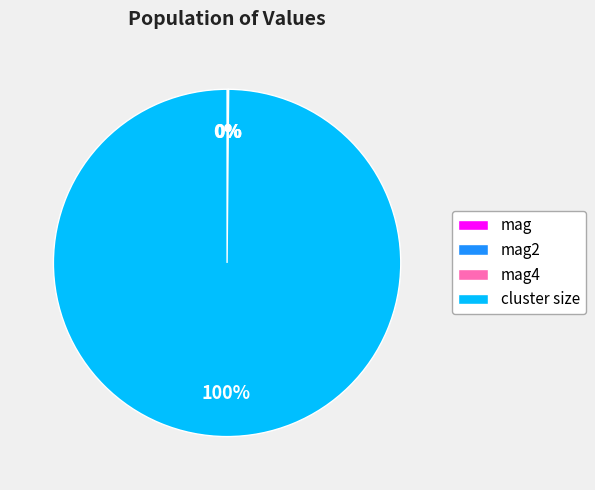

Which category has the biggest portion of the pie?

cluster size